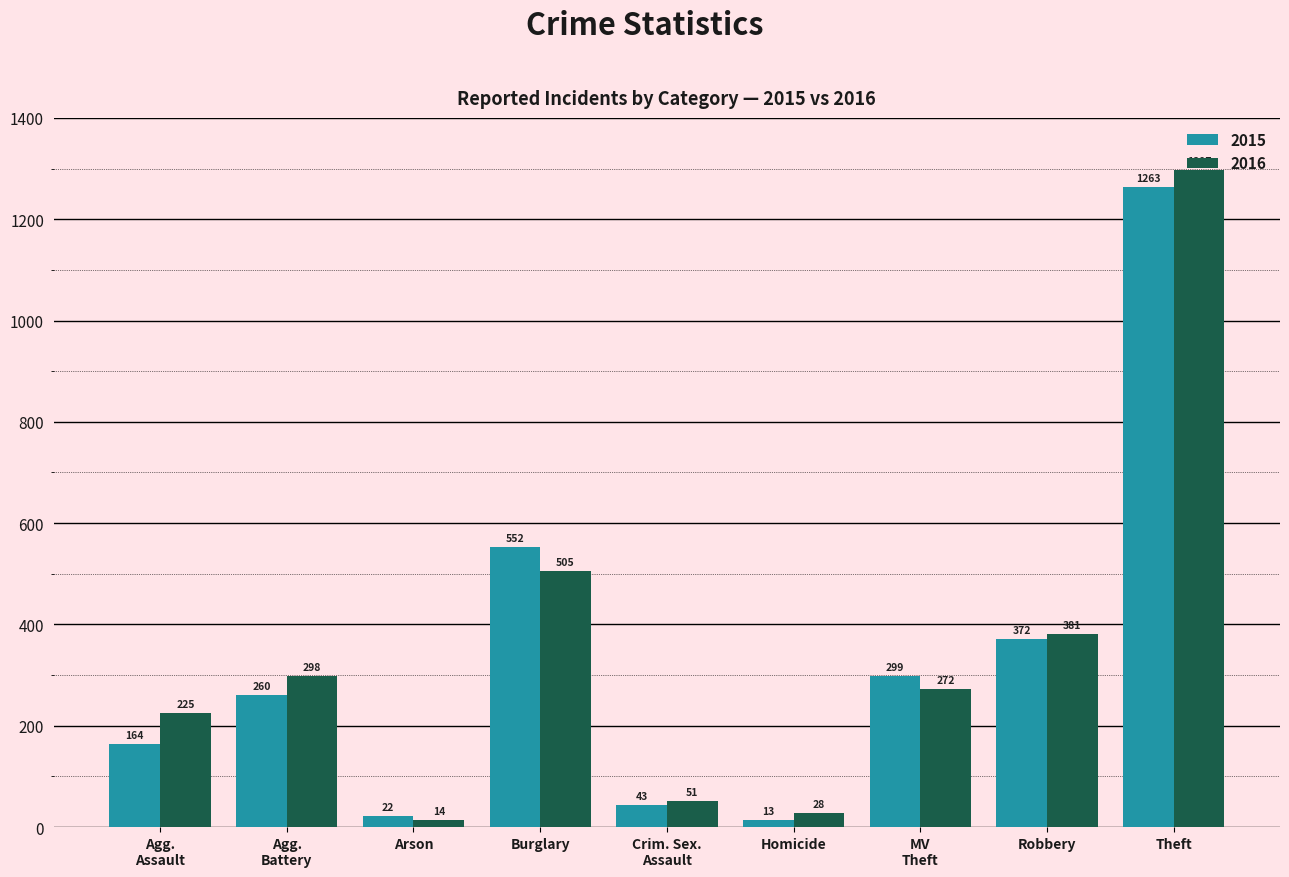

Which series has the widest spread of values?

2016